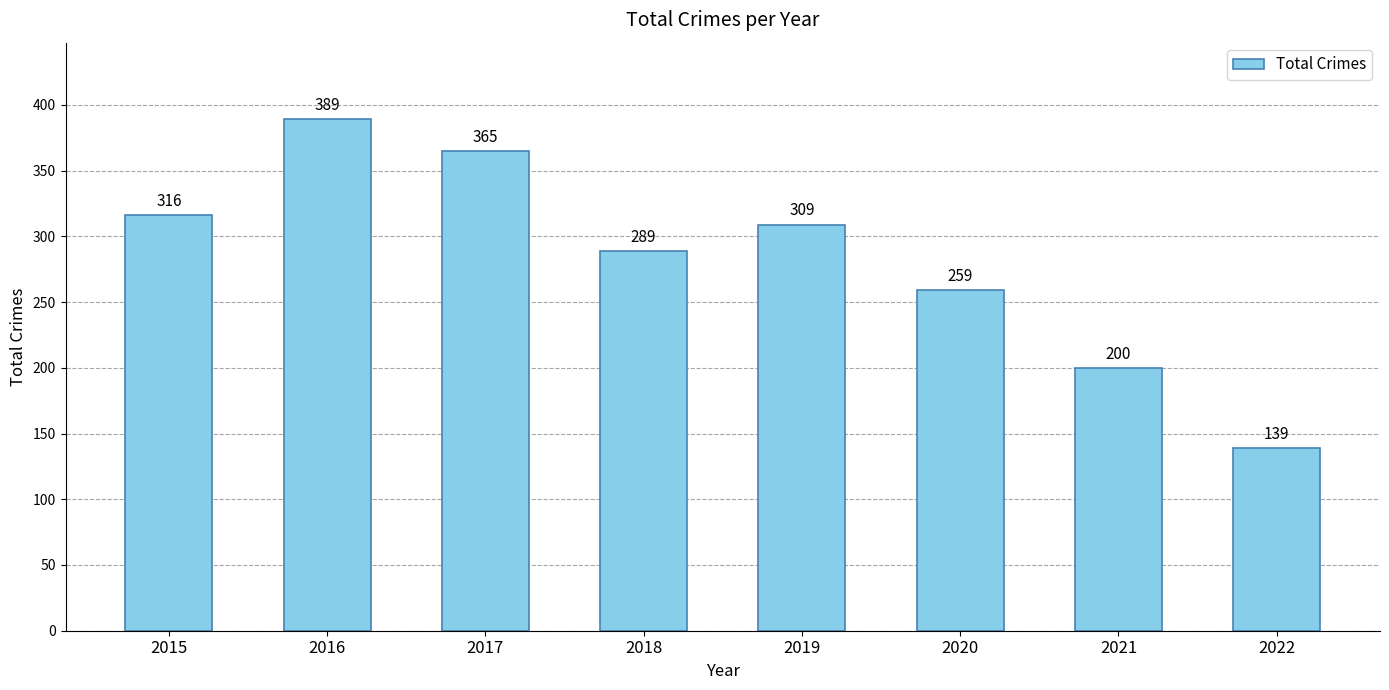

List the labels in order of value, smallest first.

2022, 2021, 2020, 2018, 2019, 2015, 2017, 2016